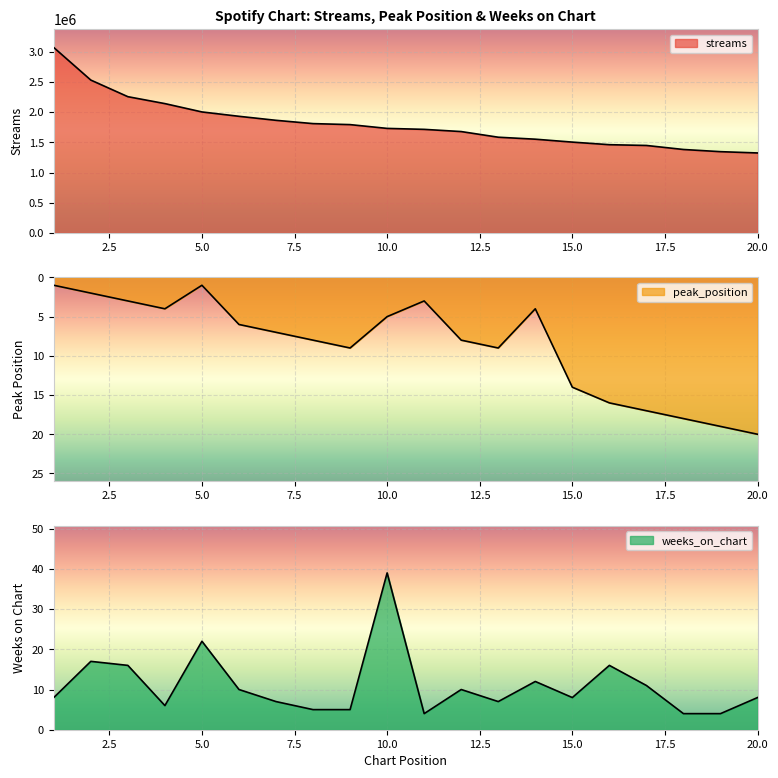

Reading left to right, what are all the values shown in this chart?

streams: 3070388	2531184	2256223	2141502	2003383	1931089	1864640	1810096	1793459	1730740	1714789	1678253	1584645	1551939	1503586	1460726	1447999	1381379	1345263	1323906
peak_position: 1	2	3	4	1	6	7	8	9	5	3	8	9	4	14	16	17	18	19	20
weeks_on_chart: 8	17	16	6	22	10	7	5	5	39	4	10	7	12	8	16	11	4	4	8